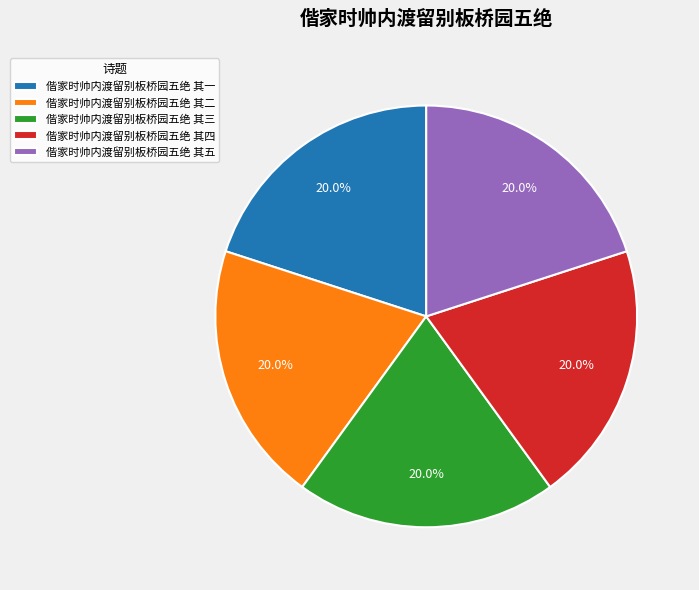

To the nearest percent, what portion does 偕家时帅内渡留别板桥园五绝 其三 represent?

20%